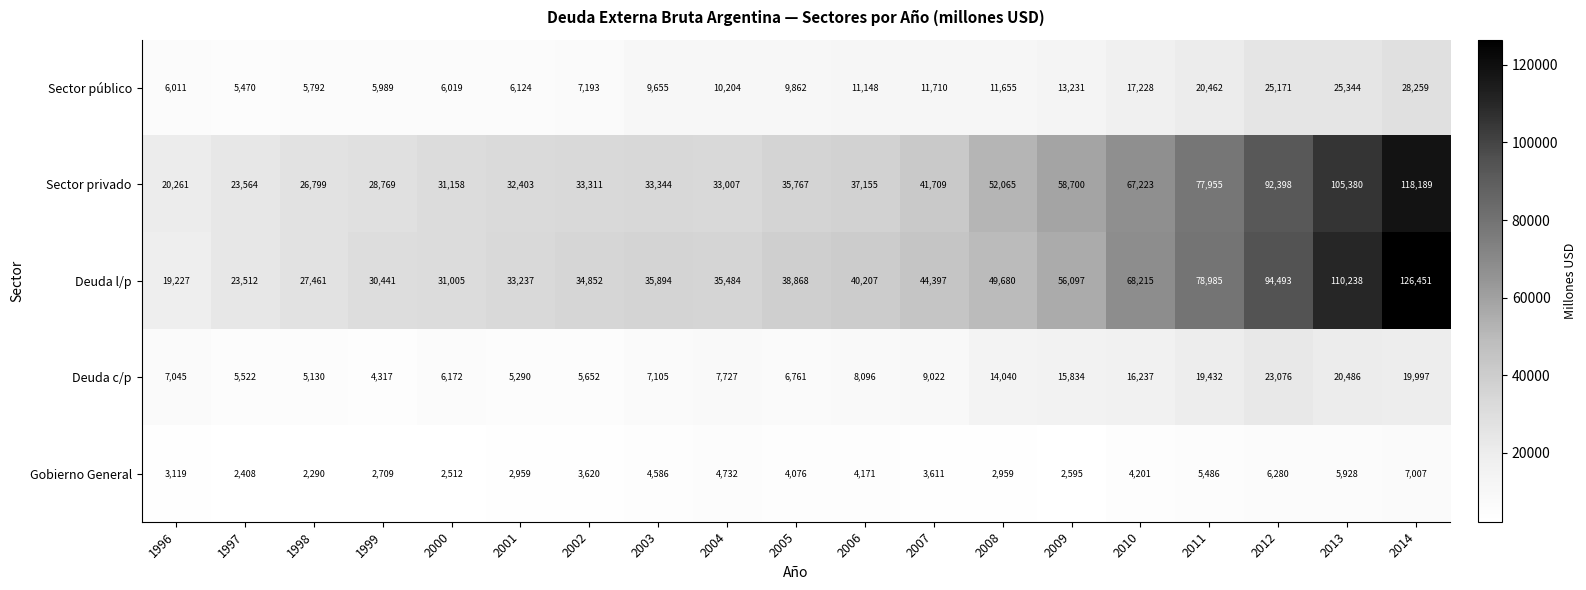

What is the total value across all series at 2003?

90584